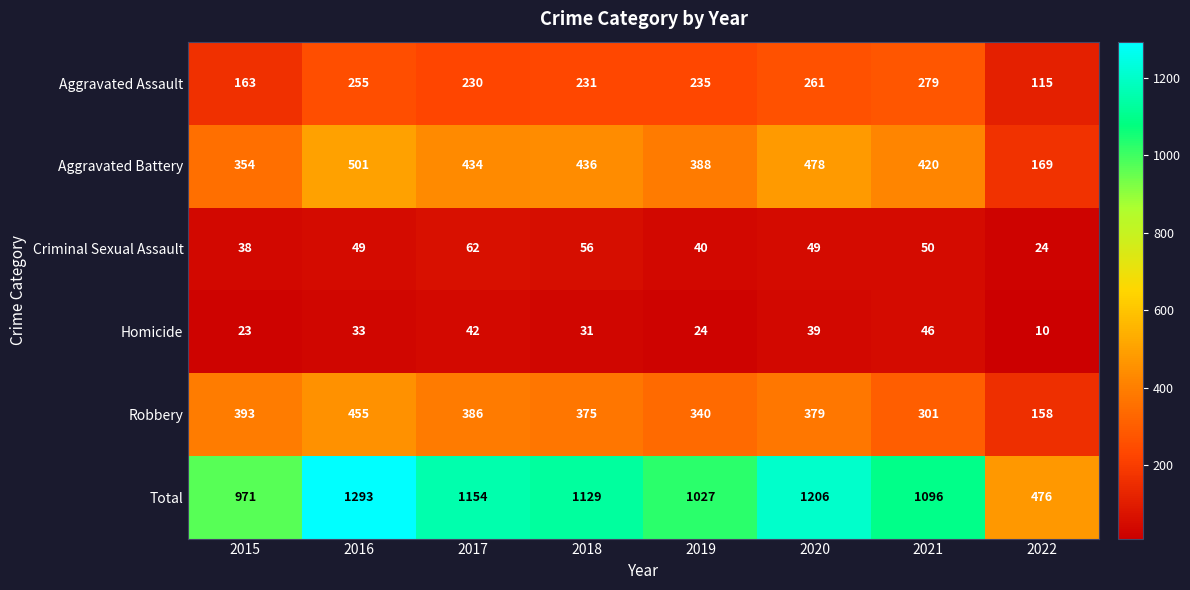

True or false: Aggravated Assault has a value of 231 at 2018.

True